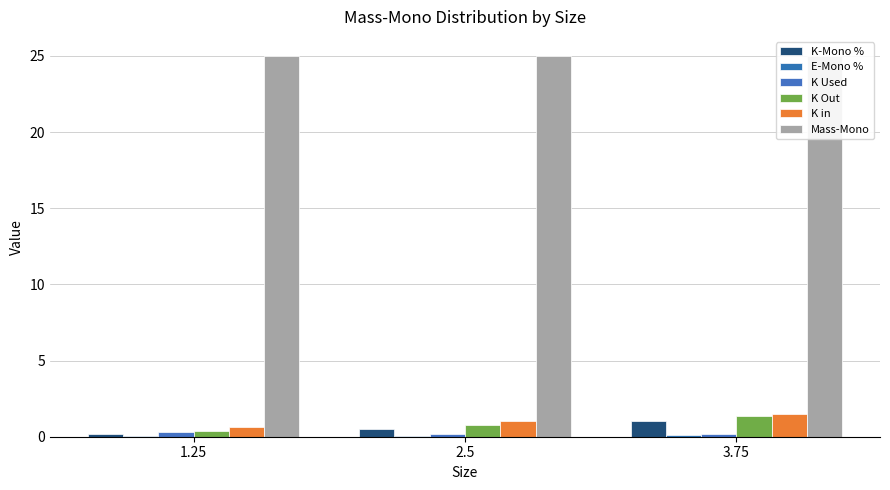

At which category does the chart reach its minimum across all series?

1.25